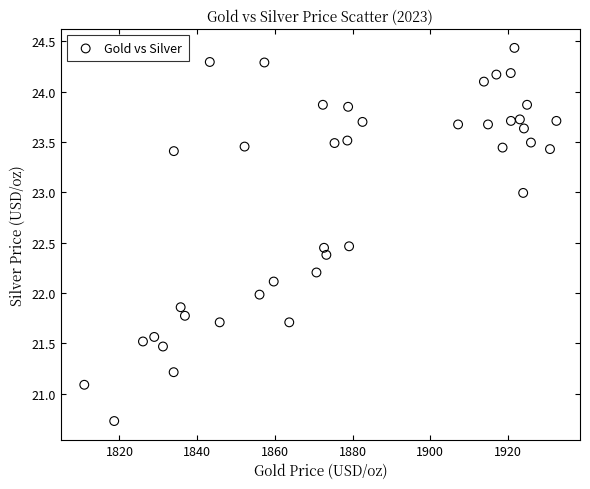

What is the range of Y values (max minus min)?

3.7